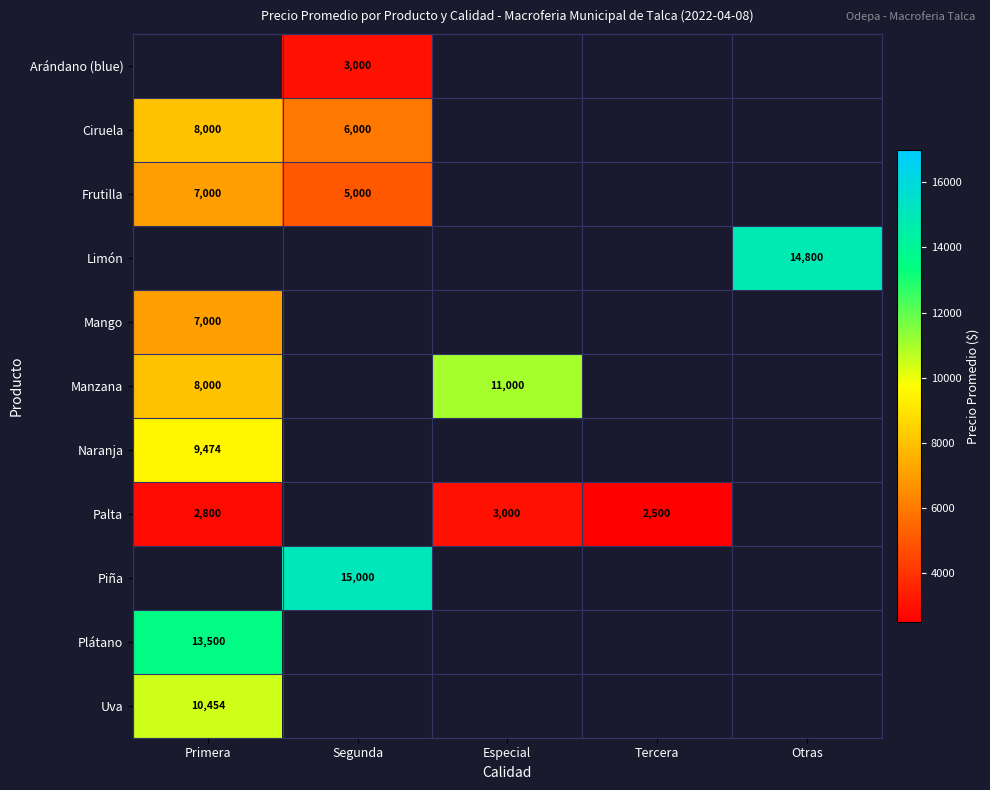

Is it true that Ciruela equals 5318 at Primera?

False